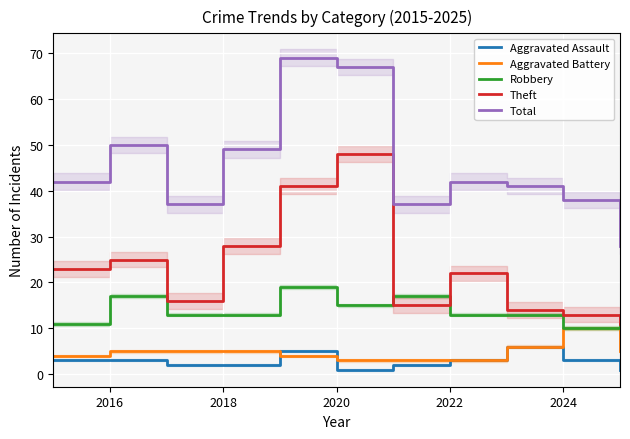

What value does the Robbery series have at 2024?

10